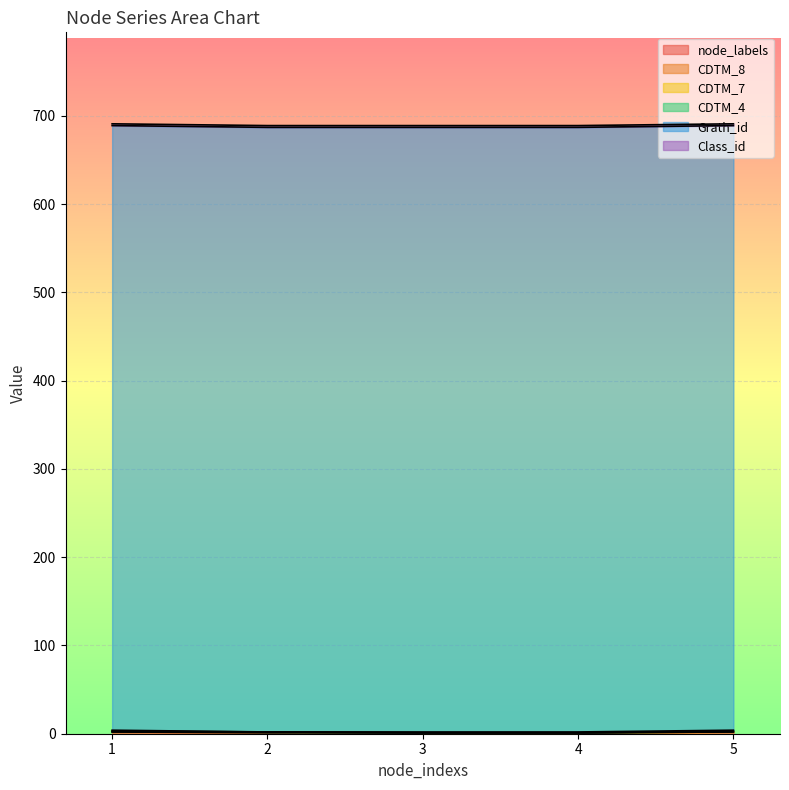

How many positive values does the CDTM_4 series have?

4